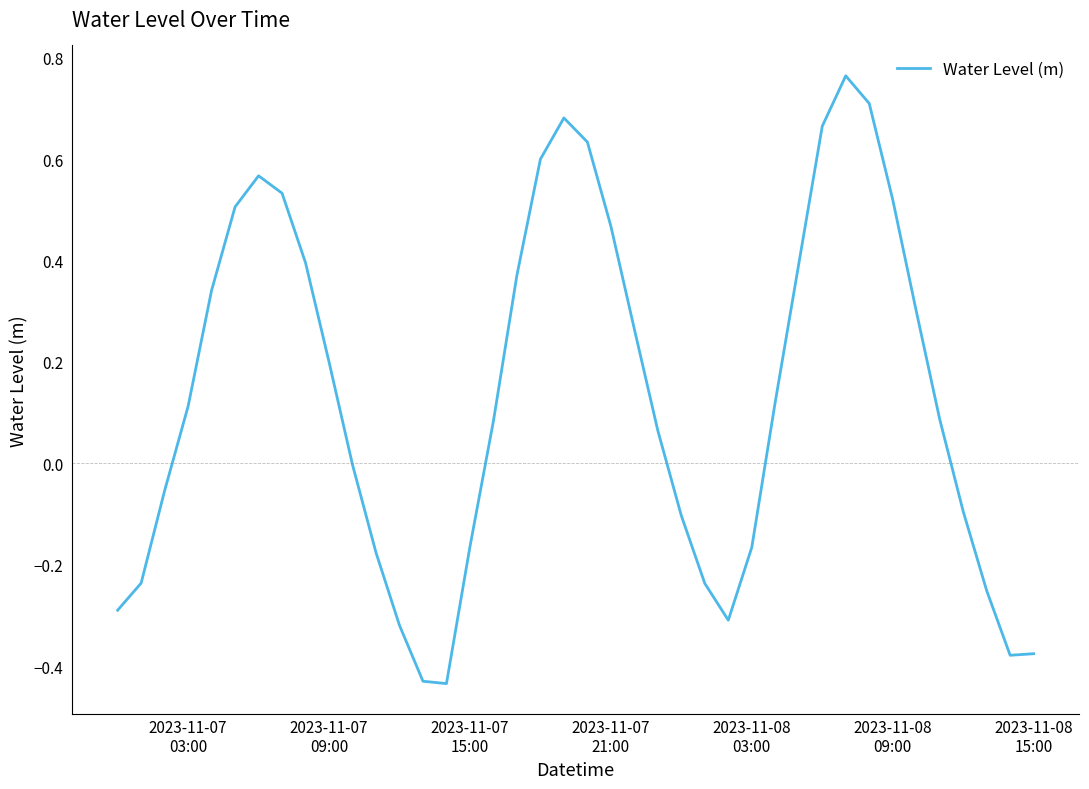

What is the difference between the second highest and second lowest values?

1.1